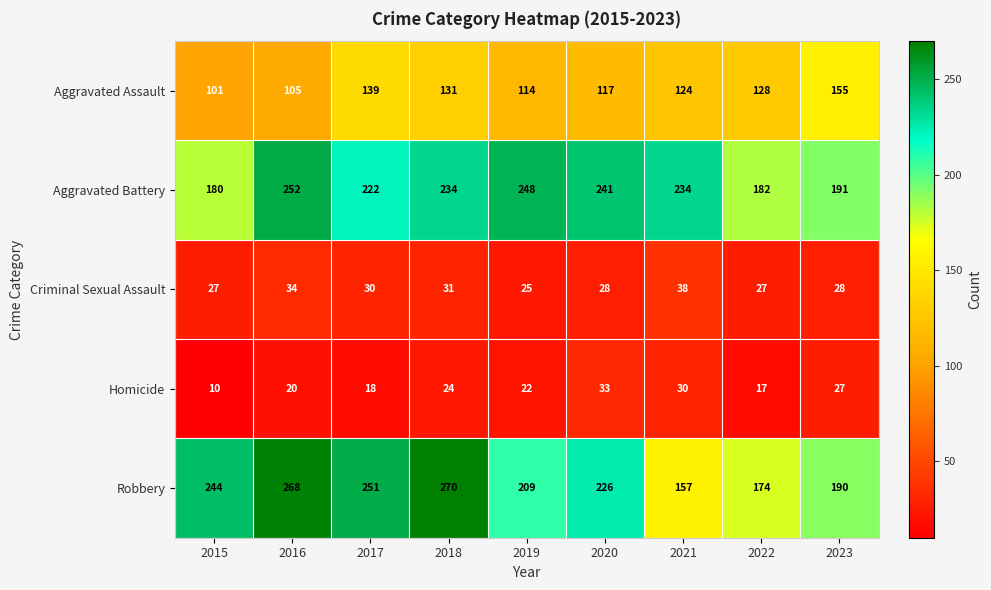

Which category has the lowest value across all series?

2015